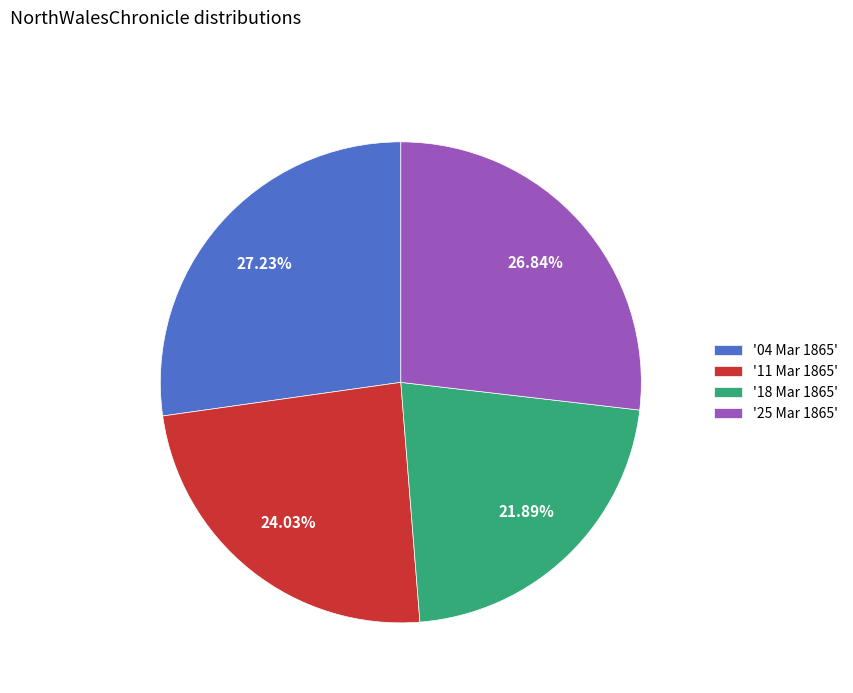

Combined, do '18 Mar 1865' and '11 Mar 1865' account for over 50%?

No